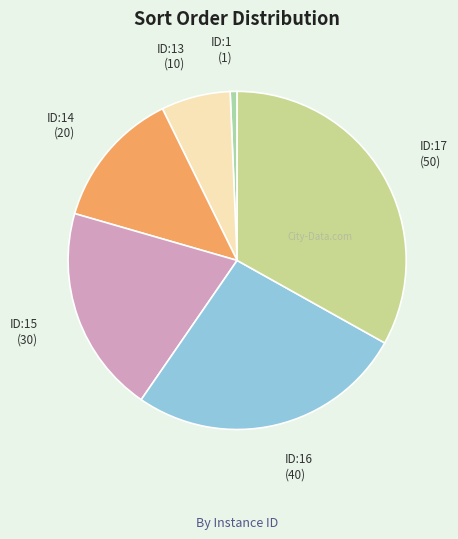

Is there a majority slice in this chart?

No